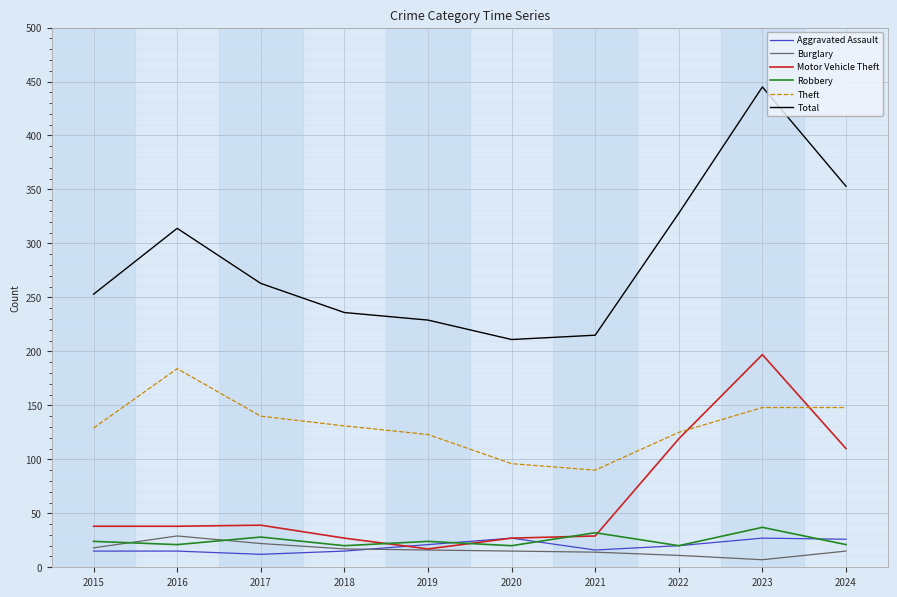

The Total series shows 110 at 2015. True or false?

False